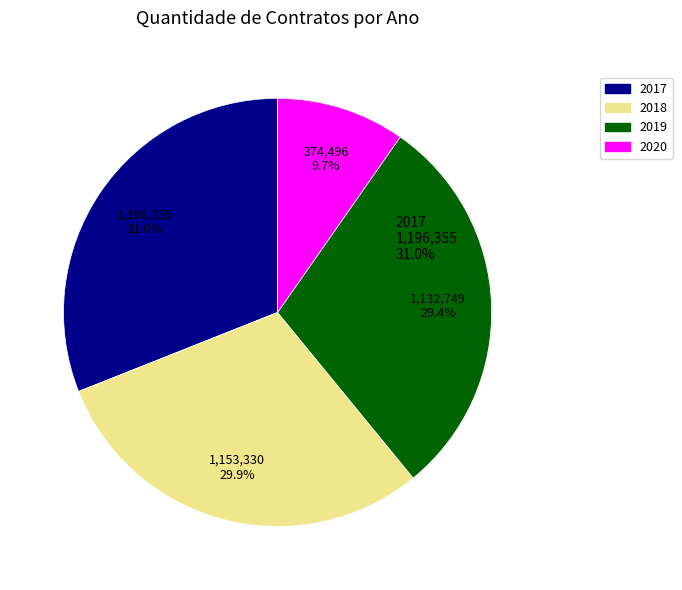

Does novembro 2017 represent more than half of the total?

No